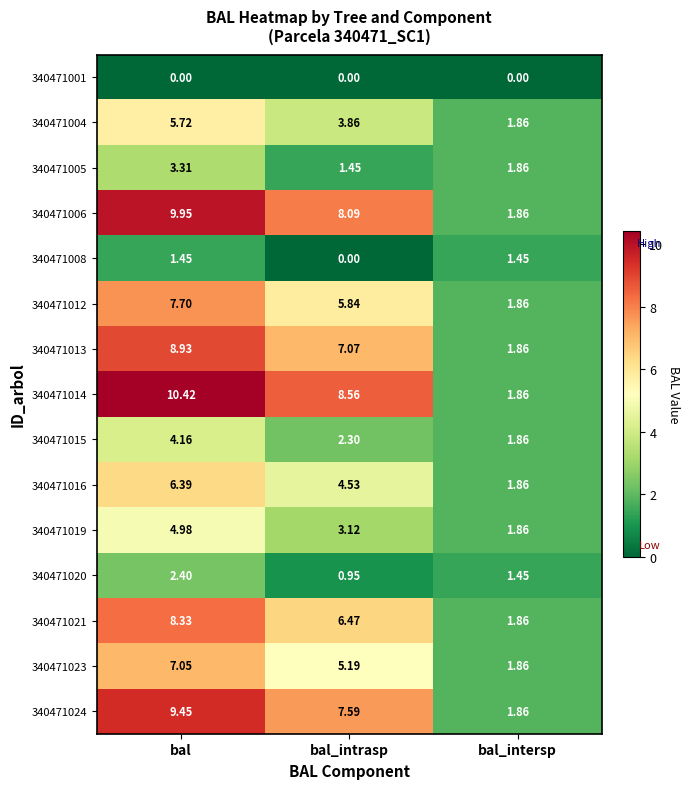

At which category is the sum across all series the highest?

bal